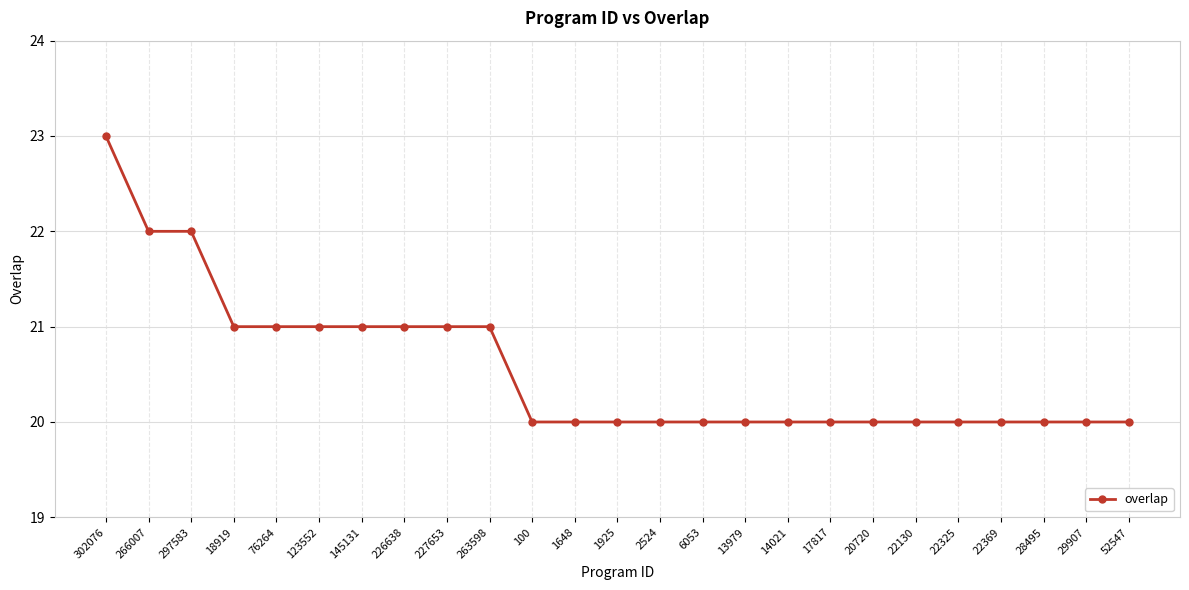

What is the minimum value shown in the chart?

20